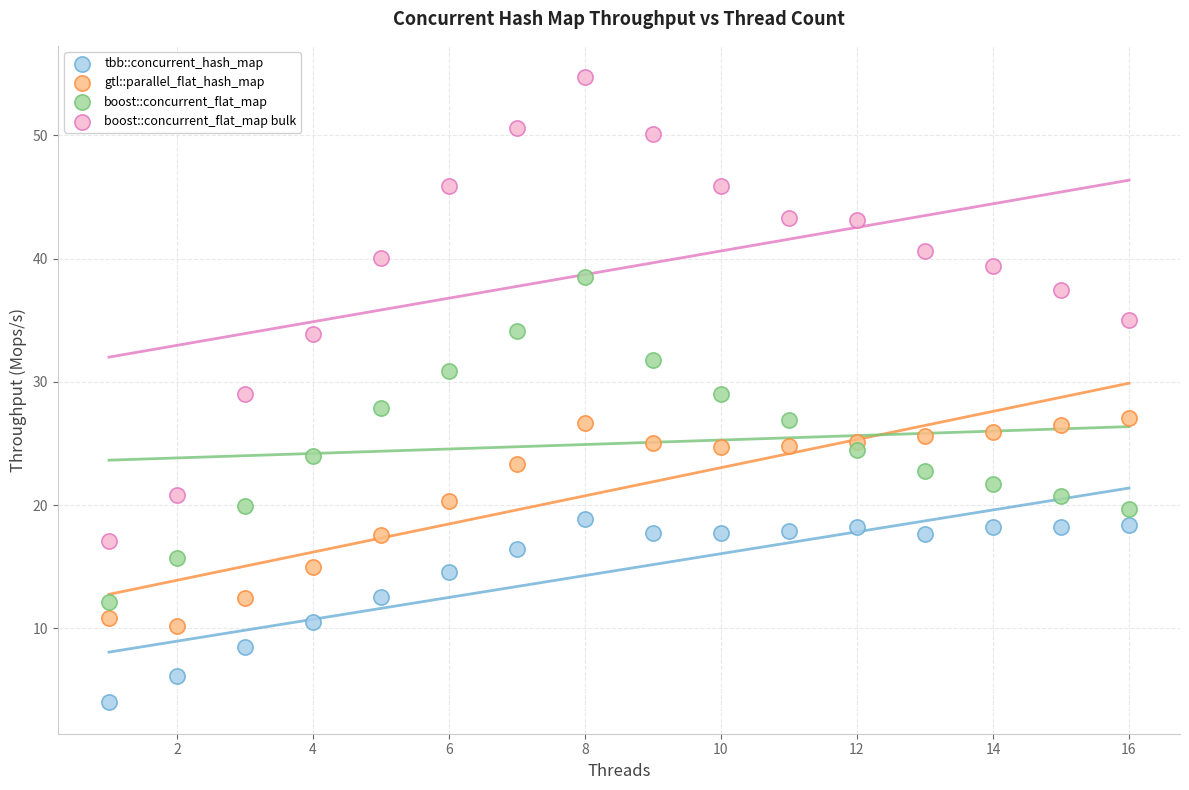

Across all data points, what is the range of X values (max minus min)?

15.0